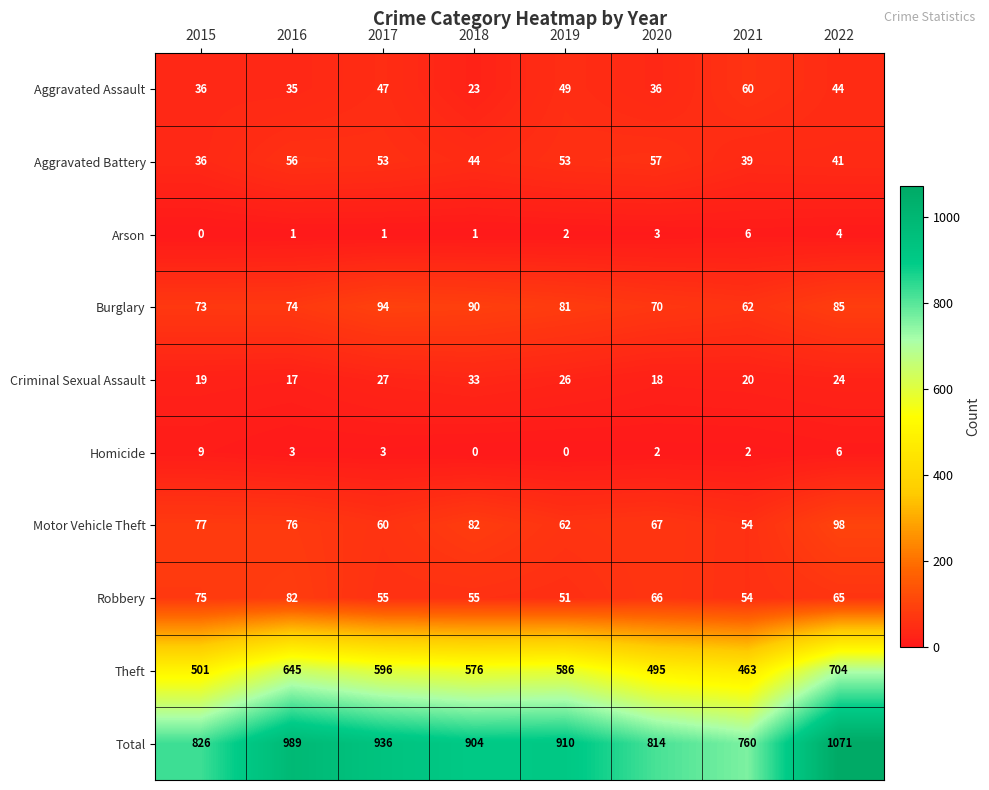

Read the Homicide value at 2015.

9